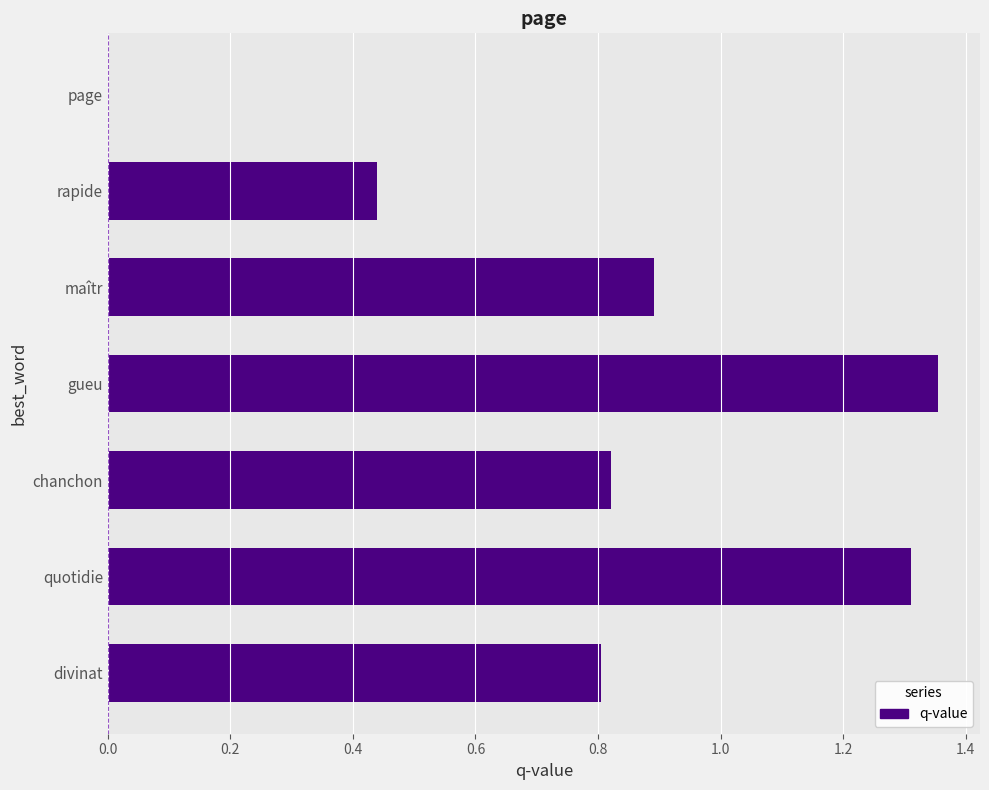

What is the sum of the values at chanchon and gueu?

2.2